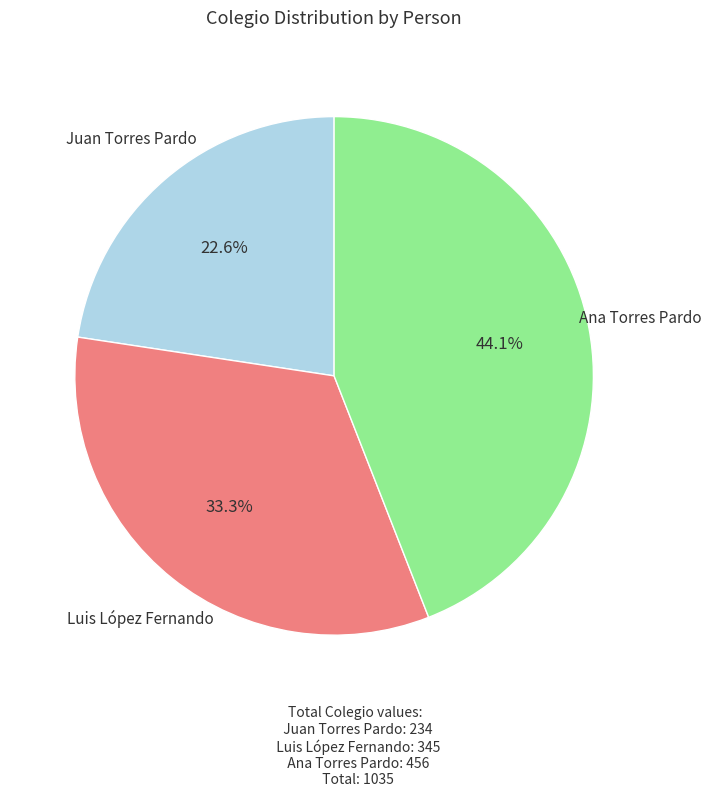

Does any single category account for the majority?

No